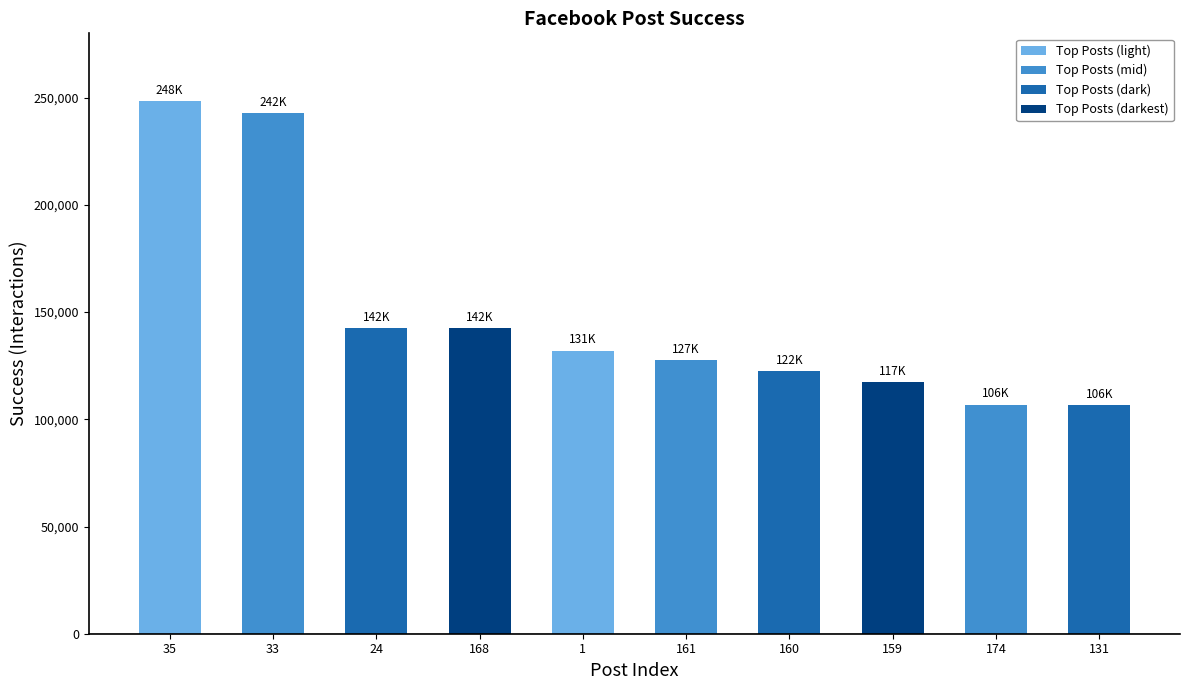

What is the ratio of the value at 33 to the value at 161?

1.9